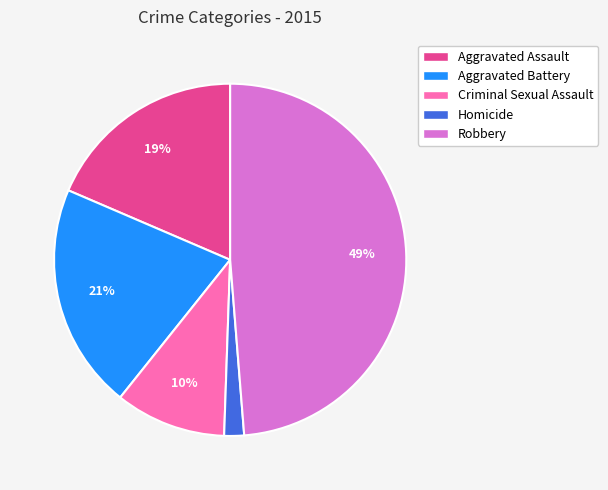

Is the sum of Aggravated Assault and Aggravated Battery greater than half?

No